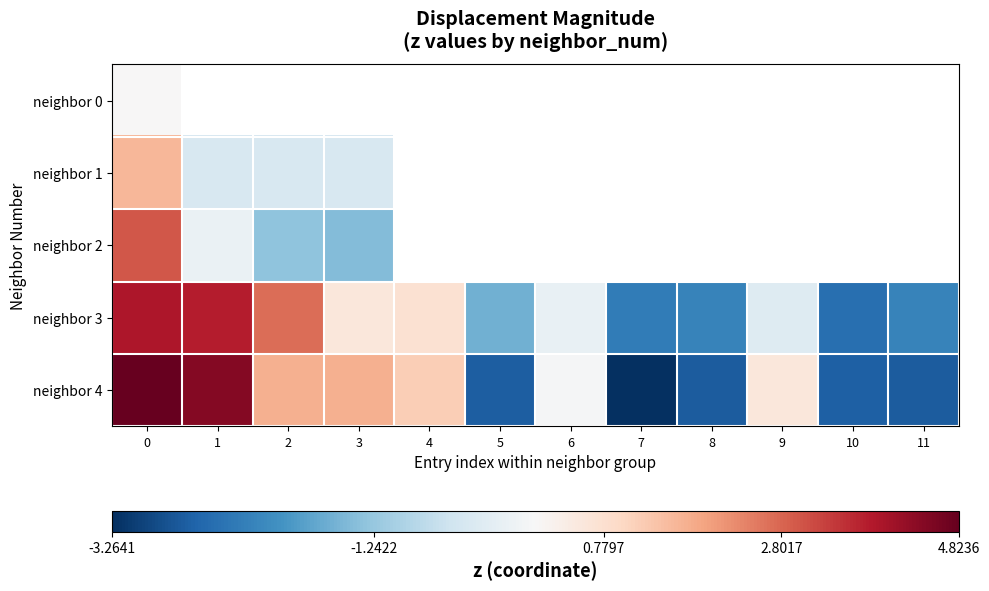

The value of neighbor 4 at 11 is -4.3. True or false?

False